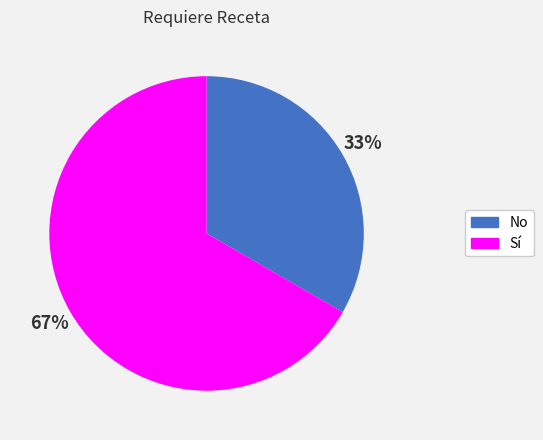

Is the sum of Sí and No greater than half?

Yes